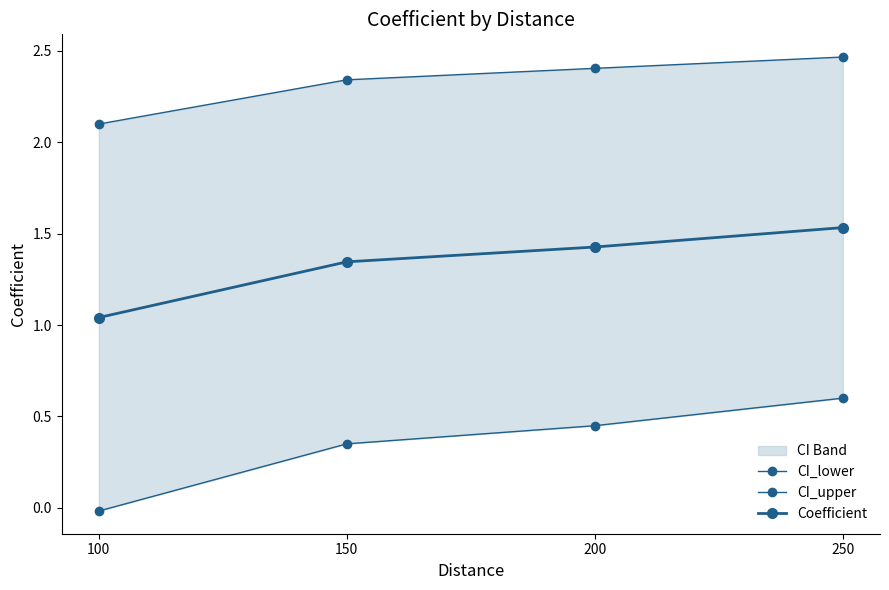

What is the total value across all series at 200?

4.3